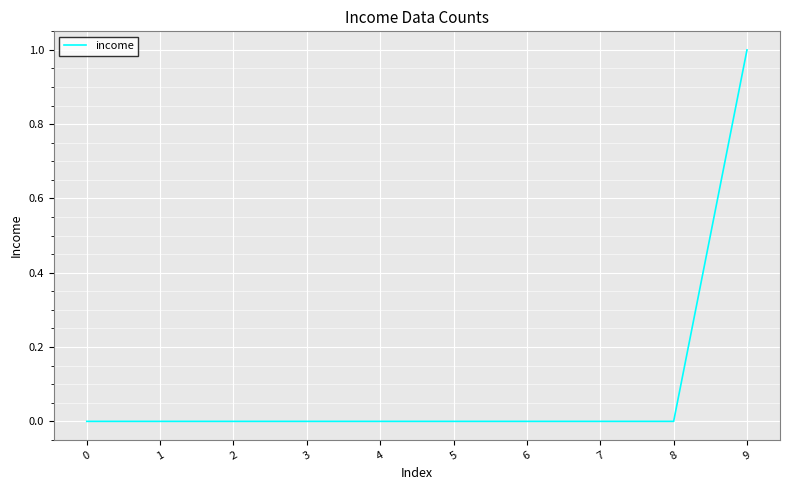

Reading right to left, what are all the values shown in this chart?

1	0	0	0	0	0	0	0	0	0